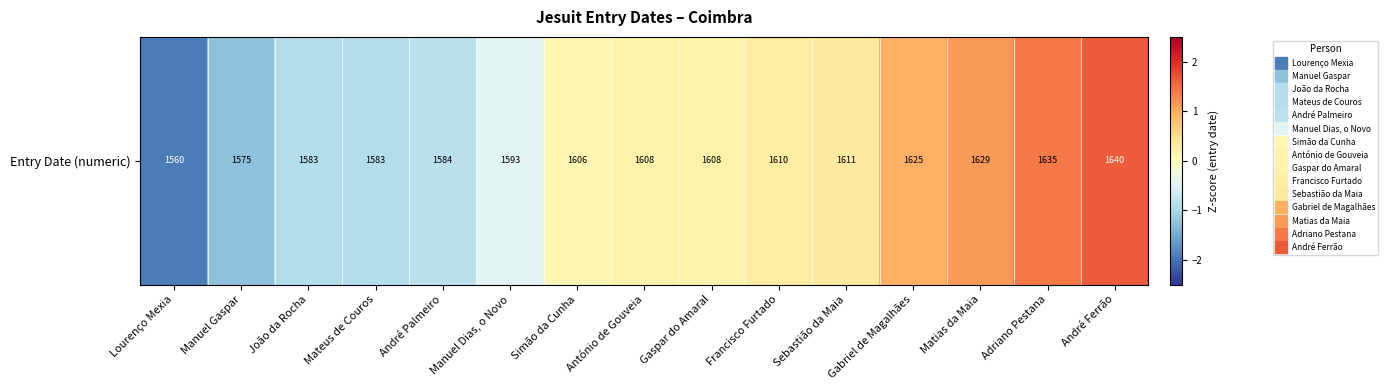

The value at André Ferrão is 2.5. True or false?

False